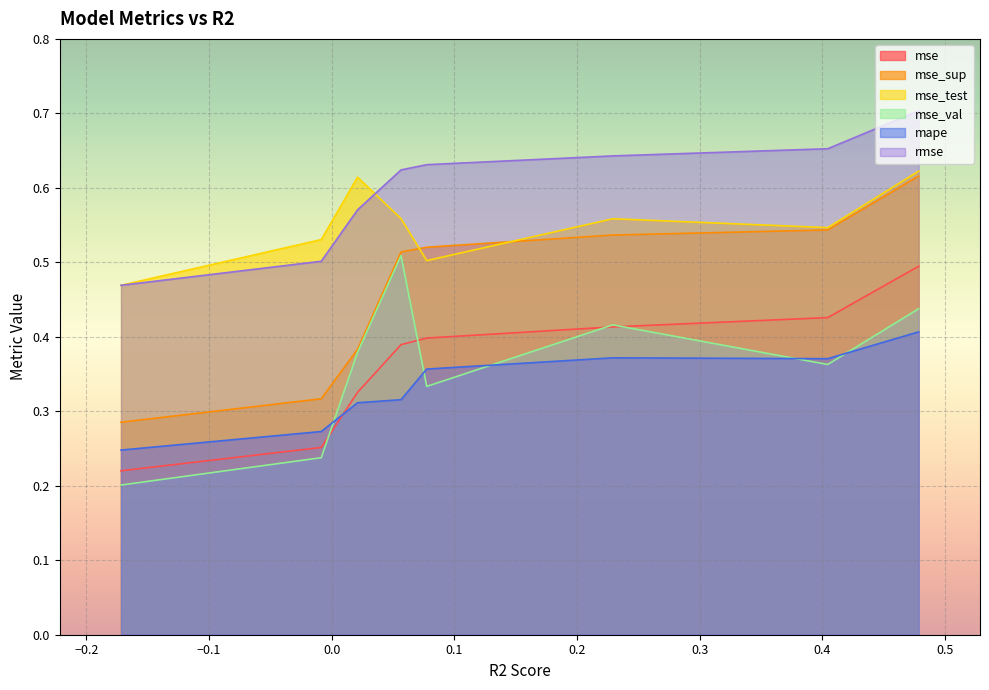

Rank the series at model_5_0_5 from lowest to highest value.

mape, mse, mse_val, mse_sup, mse_test, rmse